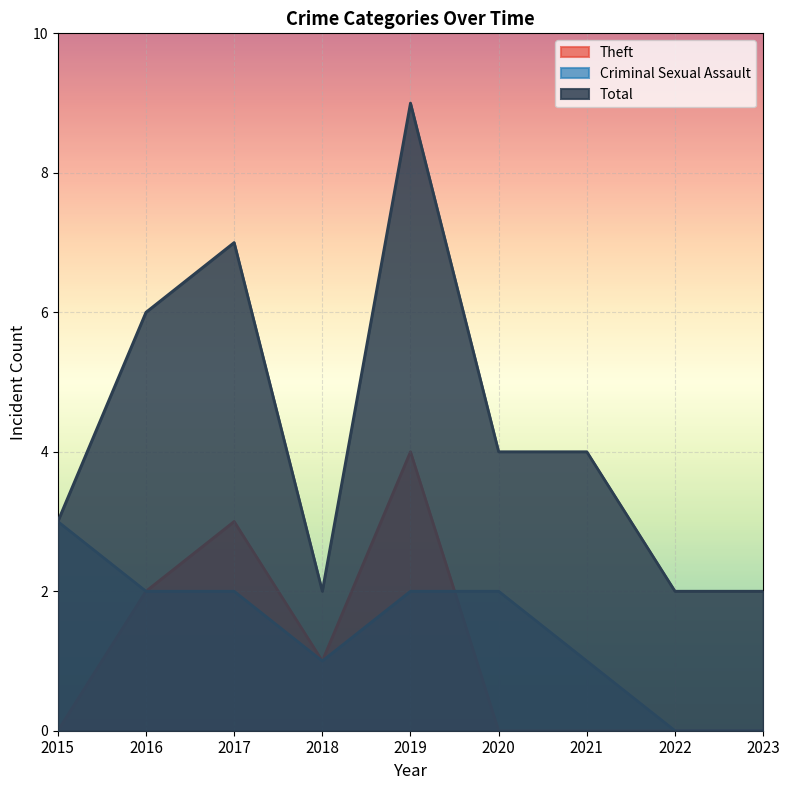

Which series has the largest total across all categories?

Total